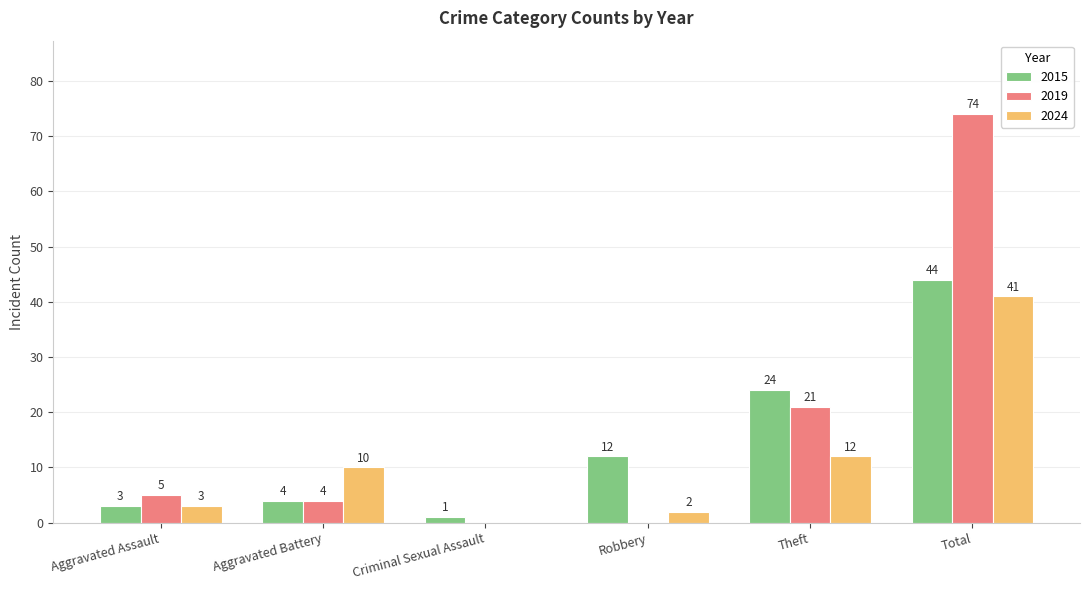

Which series changed the most between Criminal Sexual Assault and Theft?

2015